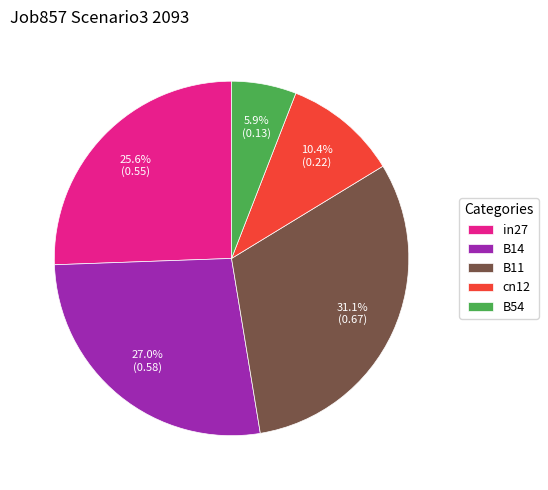

To the nearest percent, what is the combined percentage of B11 and B54?

37%